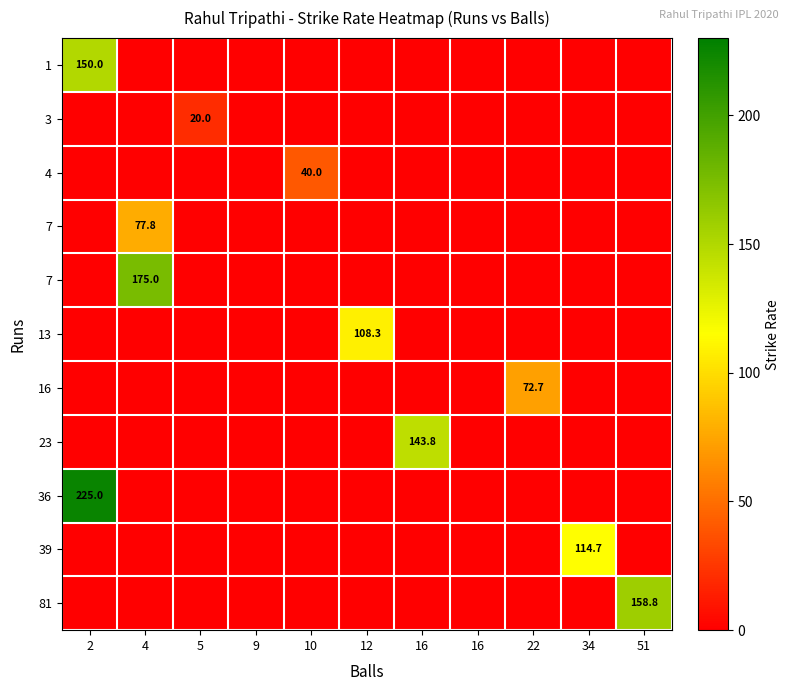

What is the total value across all series at 16?

143.8